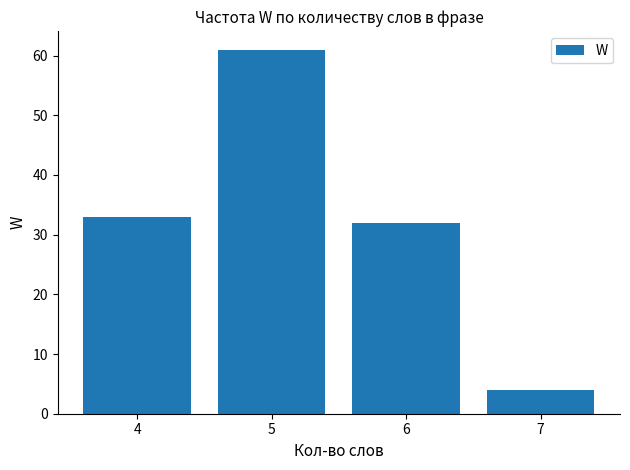

What is the value of the 4th bar from the left?

4